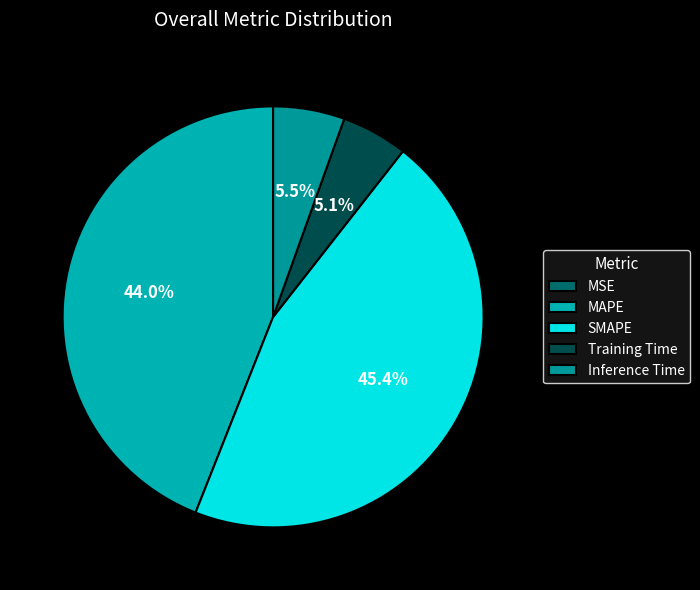

What percentage is NOT represented by MAPE?

56.0%